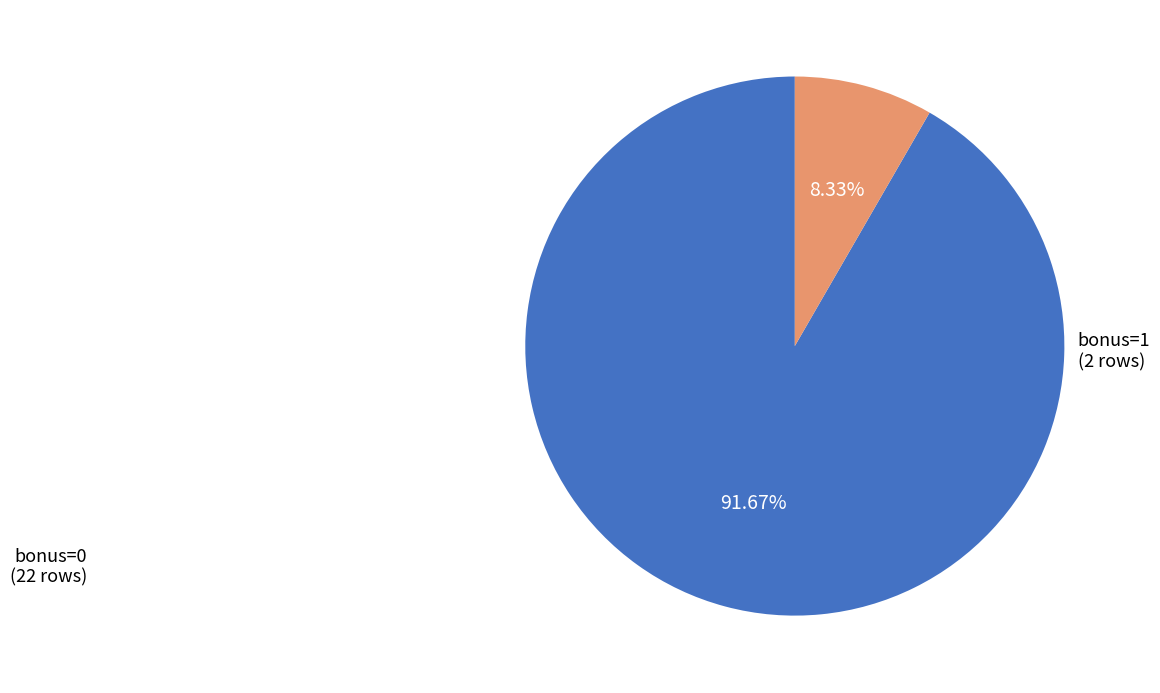

Which has a higher value, bonus=0 or bonus=1?

bonus=0